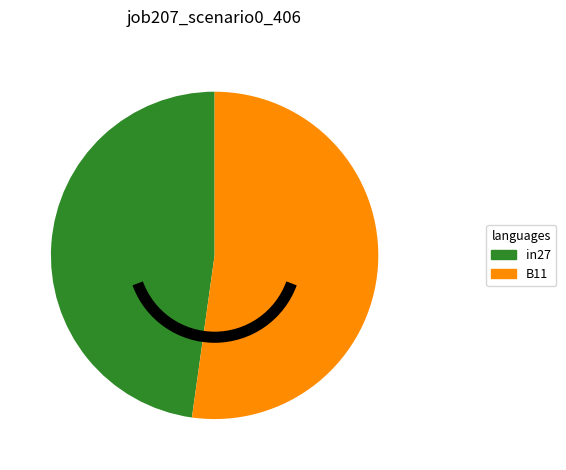

Is there any slice that represents more than half of the pie?

Yes